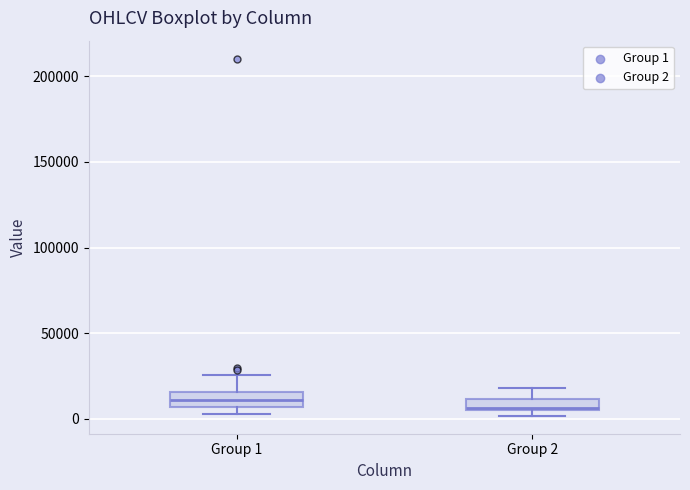

Where is the upper edge of the box for Group 1 on the y-axis? The values are not printed on the chart, so give them approximately, as read against the axis.

15000